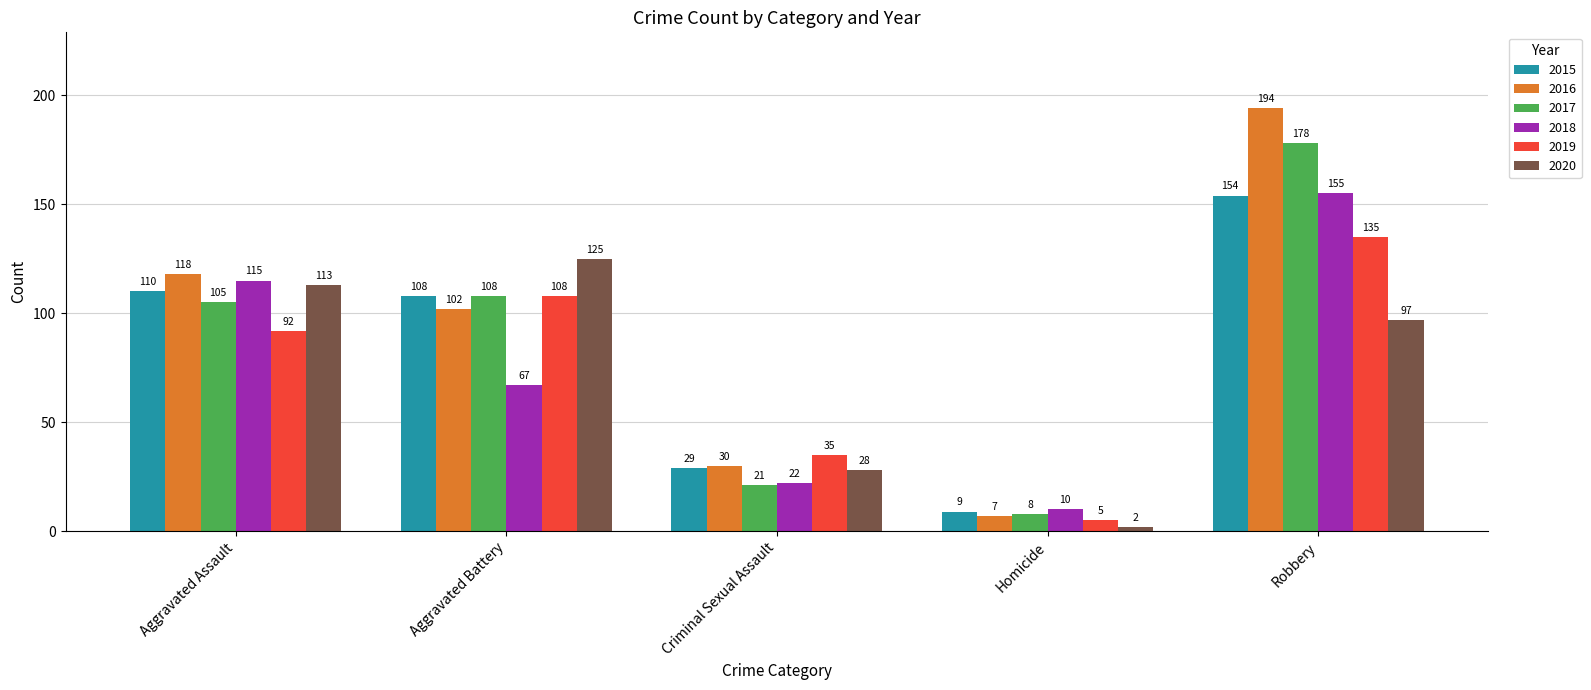

How many data points does each series have?

5